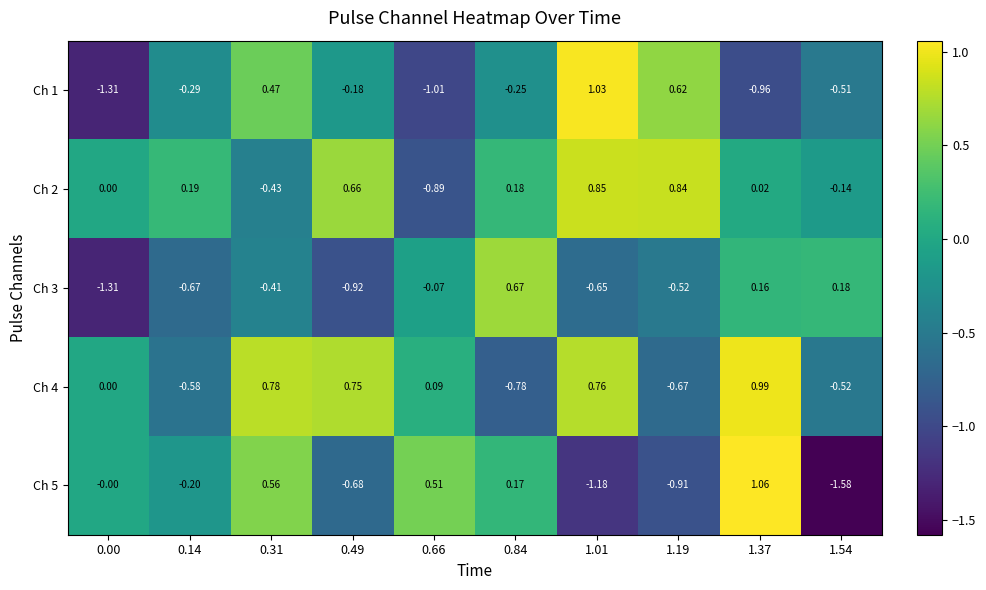

Is the value of Ch 1 at 0.14 greater than the value of Ch 3 at 1.54?

No